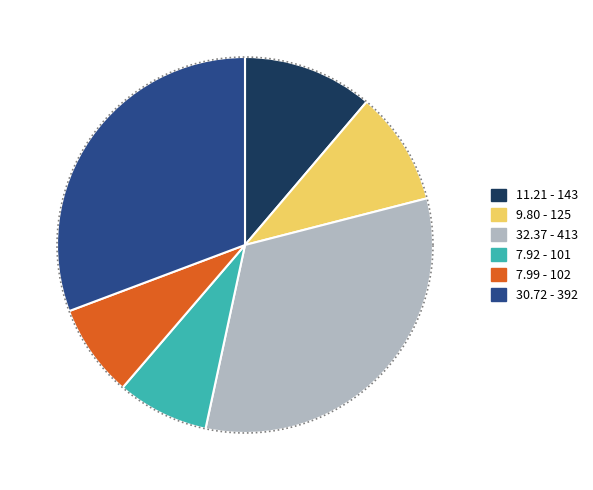

How many slices are in this pie chart?

6